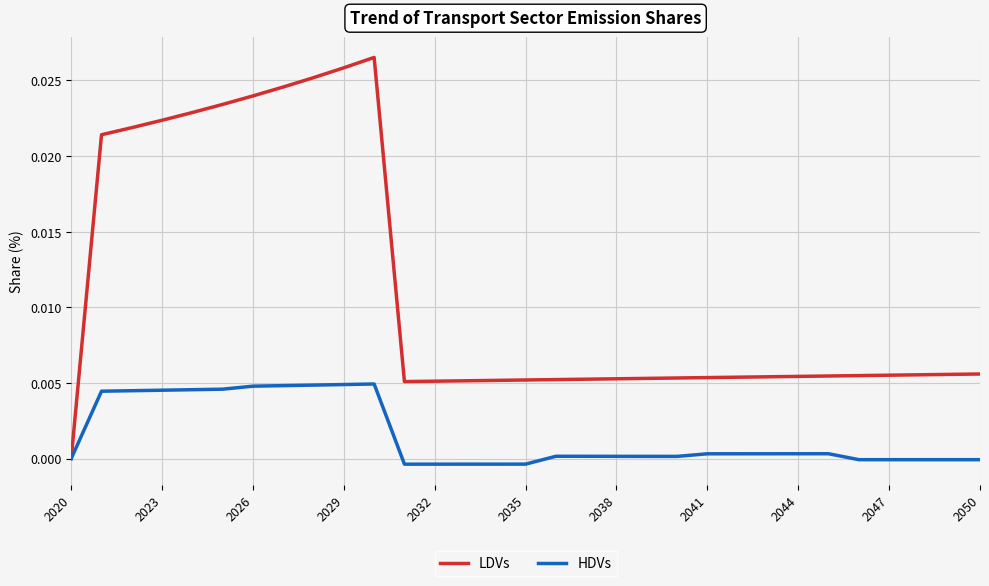

How many LDVs values are between 0 and 1?

31